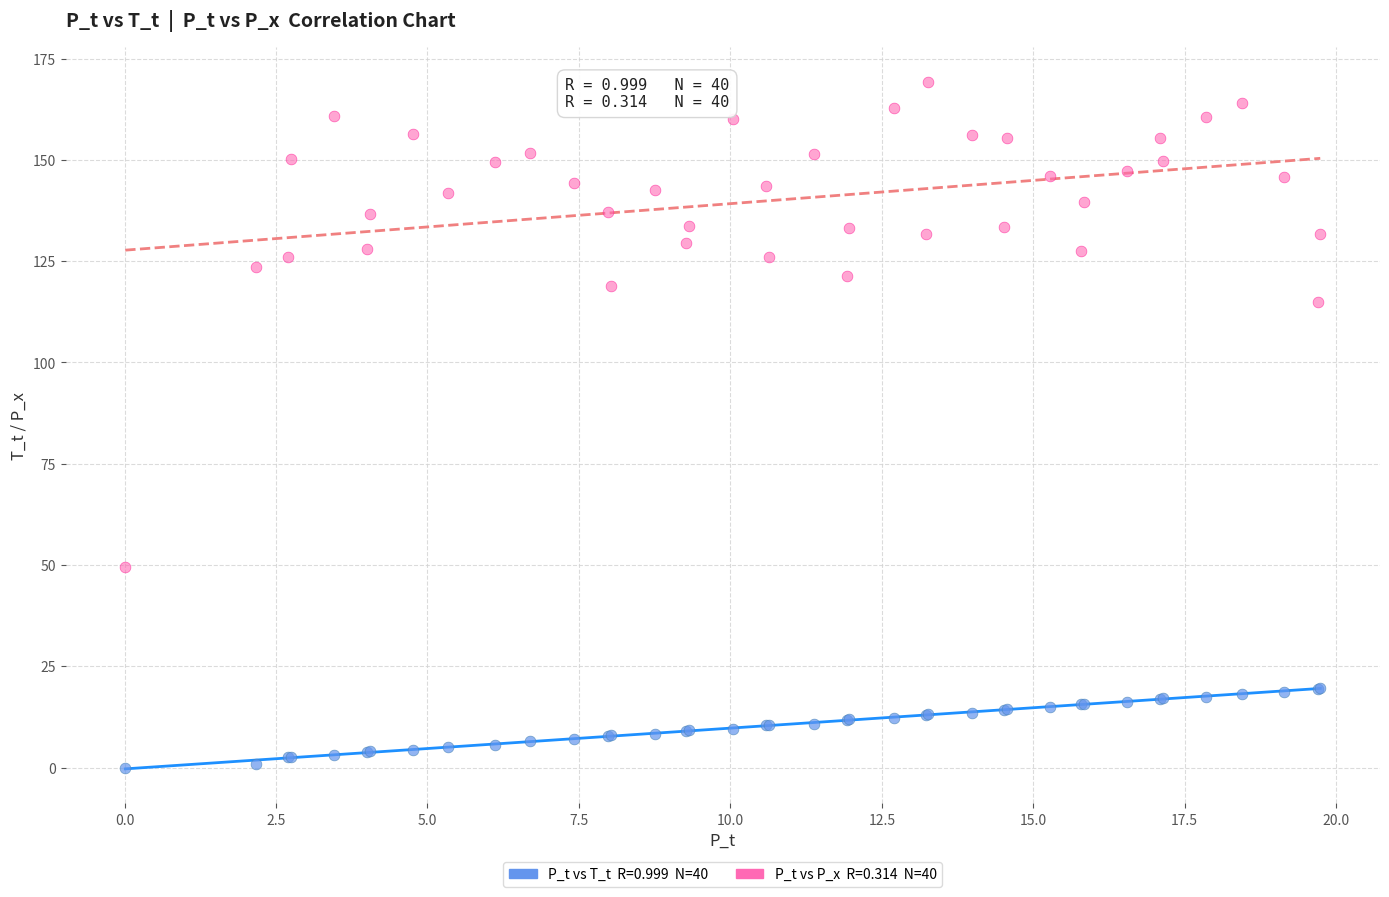

Across all series, what Y value is closest to 84?

115.0